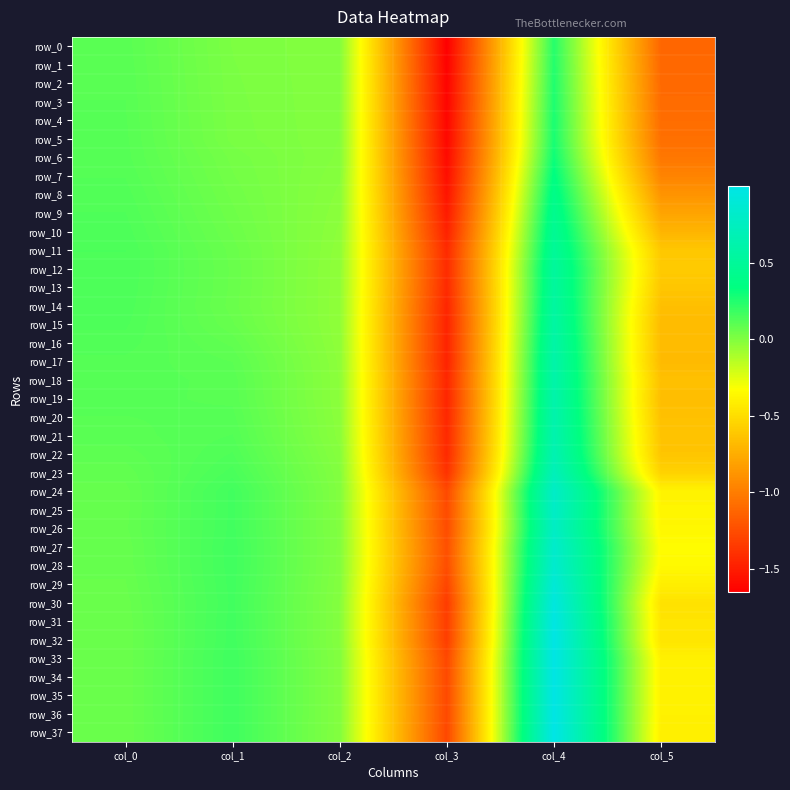

What is the maximum value for row_22?

0.7